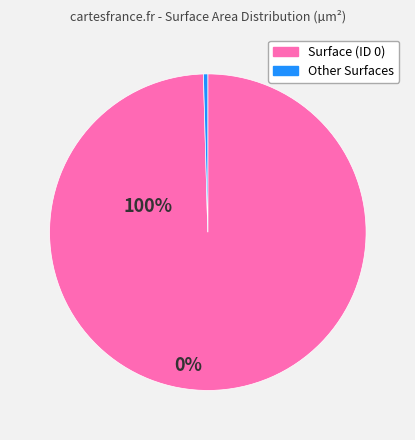

Count the number of slices in the pie.

2